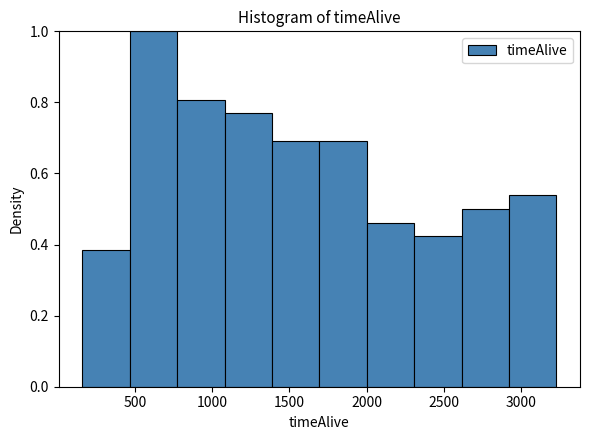

Over which range of the x-axis is the bar tallest?

450 to 750